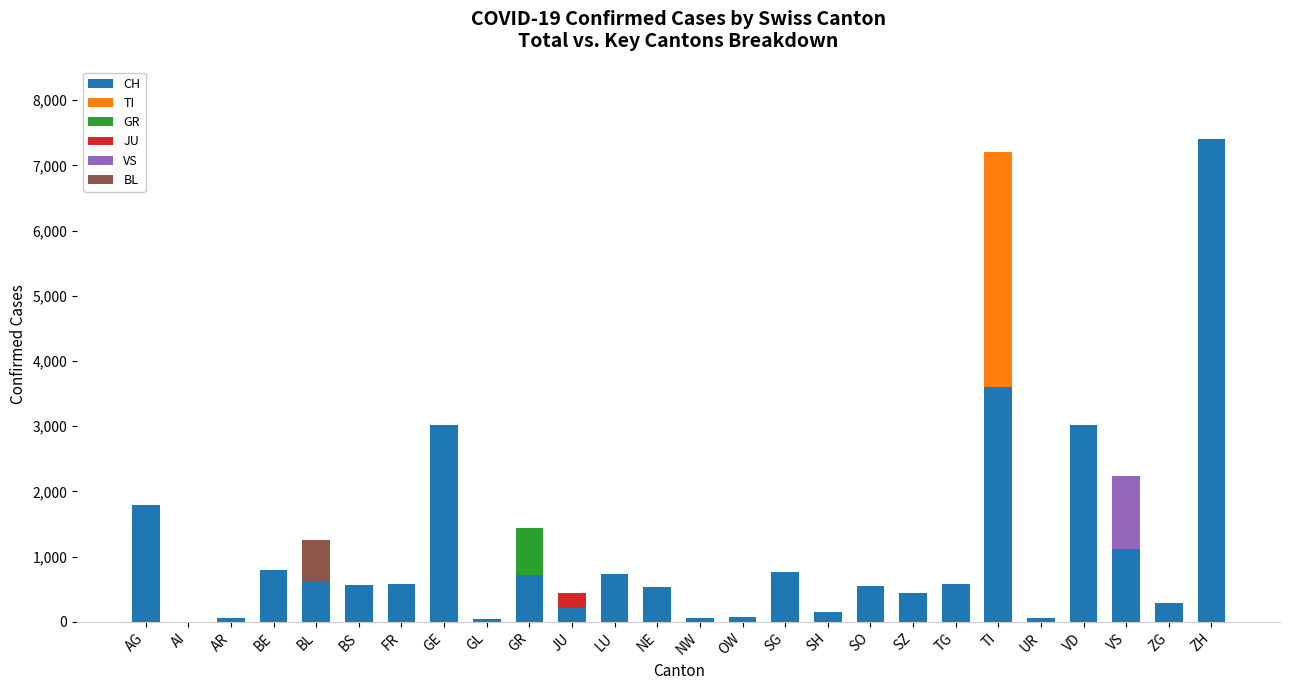

How many data points does each series have?

26